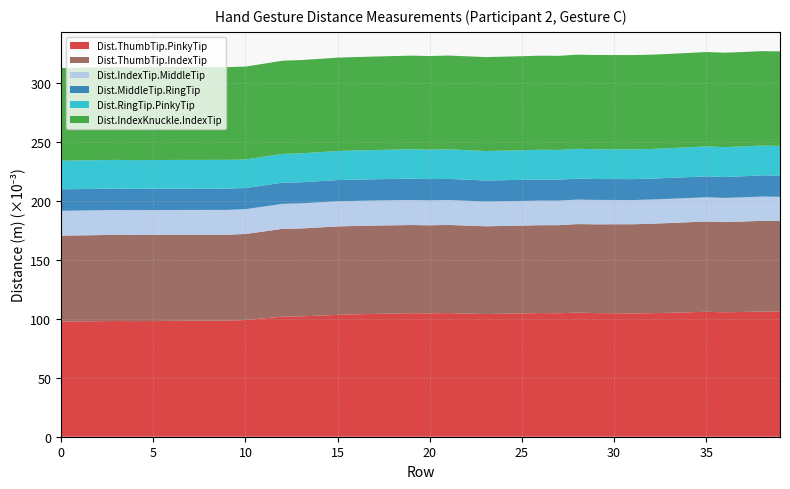

Reading left to right, list all the values displayed in this chart.

Dist.ThumbTip.PinkyTip: 0.1	0.1	0.1	0.1	0.1	0.1	0.1	0.1	0.1	0.1	0.1	0.1	0.1	0.1	0.1	0.1	0.1	0.1	0.1	0.1	0.1	0.1	0.1	0.1	0.1	0.1	0.1	0.1	0.1	0.1	0.1	0.1	0.1	0.1	0.1	0.1	0.1	0.1	0.1	0.1
Dist.ThumbTip.IndexTip: 0.1	0.1	0.1	0.1	0.1	0.1	0.1	0.1	0.1	0.1	0.1	0.1	0.1	0.1	0.1	0.1	0.1	0.1	0.1	0.1	0.1	0.1	0.1	0.1	0.1	0.1	0.1	0.1	0.1	0.1	0.1	0.1	0.1	0.1	0.1	0.1	0.1	0.1	0.1	0.1
Dist.IndexTip.MiddleTip: 0.0	0.0	0.0	0.0	0.0	0.0	0.0	0.0	0.0	0.0	0.0	0.0	0.0	0.0	0.0	0.0	0.0	0.0	0.0	0.0	0.0	0.0	0.0	0.0	0.0	0.0	0.0	0.0	0.0	0.0	0.0	0.0	0.0	0.0	0.0	0.0	0.0	0.0	0.0	0.0
Dist.MiddleTip.RingTip: 0.0	0.0	0.0	0.0	0.0	0.0	0.0	0.0	0.0	0.0	0.0	0.0	0.0	0.0	0.0	0.0	0.0	0.0	0.0	0.0	0.0	0.0	0.0	0.0	0.0	0.0	0.0	0.0	0.0	0.0	0.0	0.0	0.0	0.0	0.0	0.0	0.0	0.0	0.0	0.0
Dist.RingTip.PinkyTip: 0.0	0.0	0.0	0.0	0.0	0.0	0.0	0.0	0.0	0.0	0.0	0.0	0.0	0.0	0.0	0.0	0.0	0.0	0.0	0.0	0.0	0.0	0.0	0.0	0.0	0.0	0.0	0.0	0.0	0.0	0.0	0.0	0.0	0.0	0.0	0.0	0.0	0.0	0.0	0.0
Dist.IndexKnuckle.IndexTip: 0.1	0.1	0.1	0.1	0.1	0.1	0.1	0.1	0.1	0.1	0.1	0.1	0.1	0.1	0.1	0.1	0.1	0.1	0.1	0.1	0.1	0.1	0.1	0.1	0.1	0.1	0.1	0.1	0.1	0.1	0.1	0.1	0.1	0.1	0.1	0.1	0.1	0.1	0.1	0.1